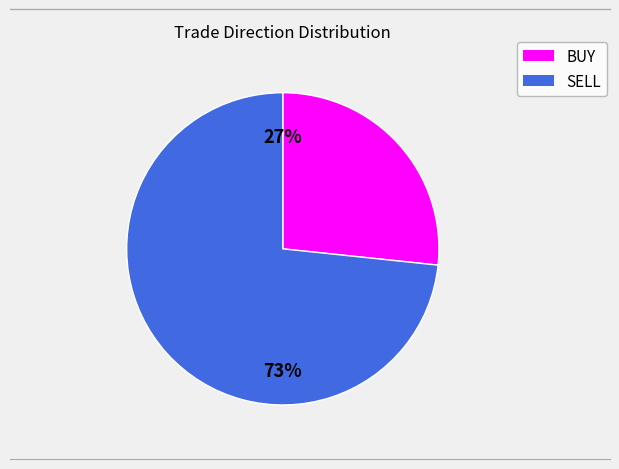

Combined, do SELL and BUY account for over 50%?

Yes